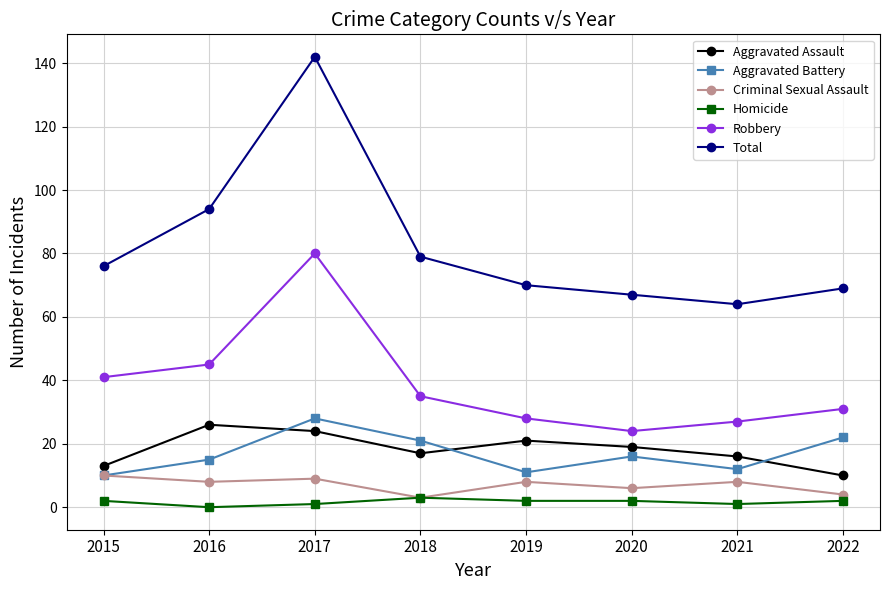

What is the lowest value of the Total series?

64